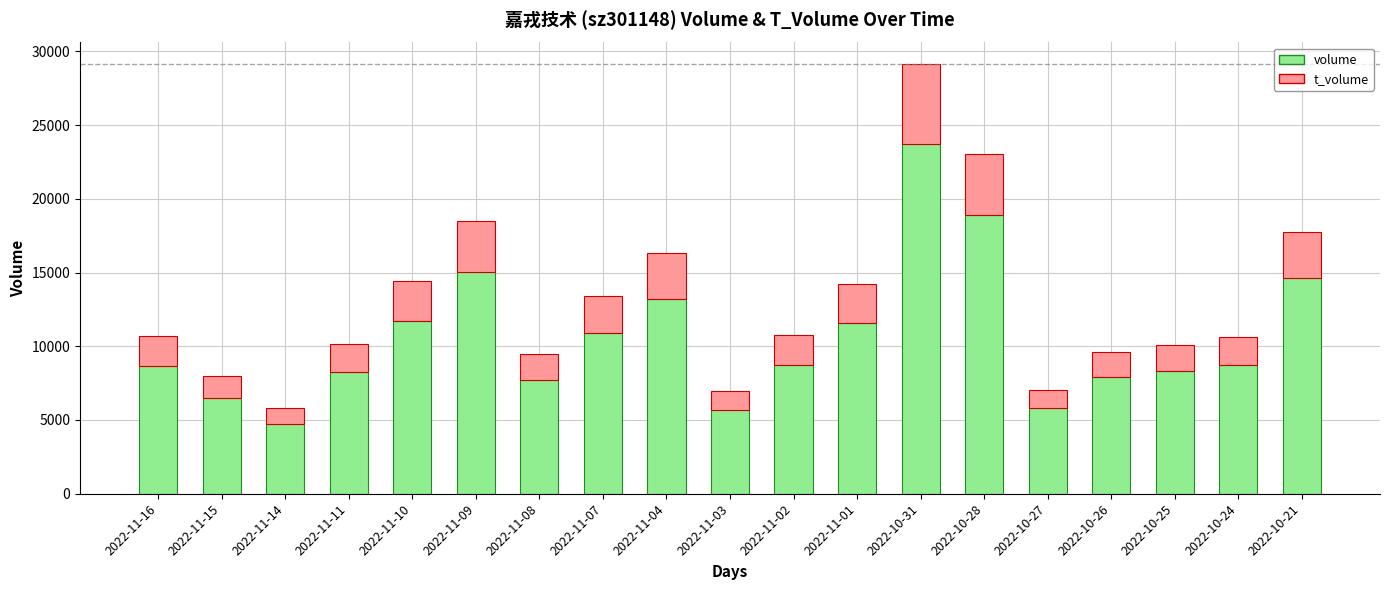

How many categories are shown in the chart?

19